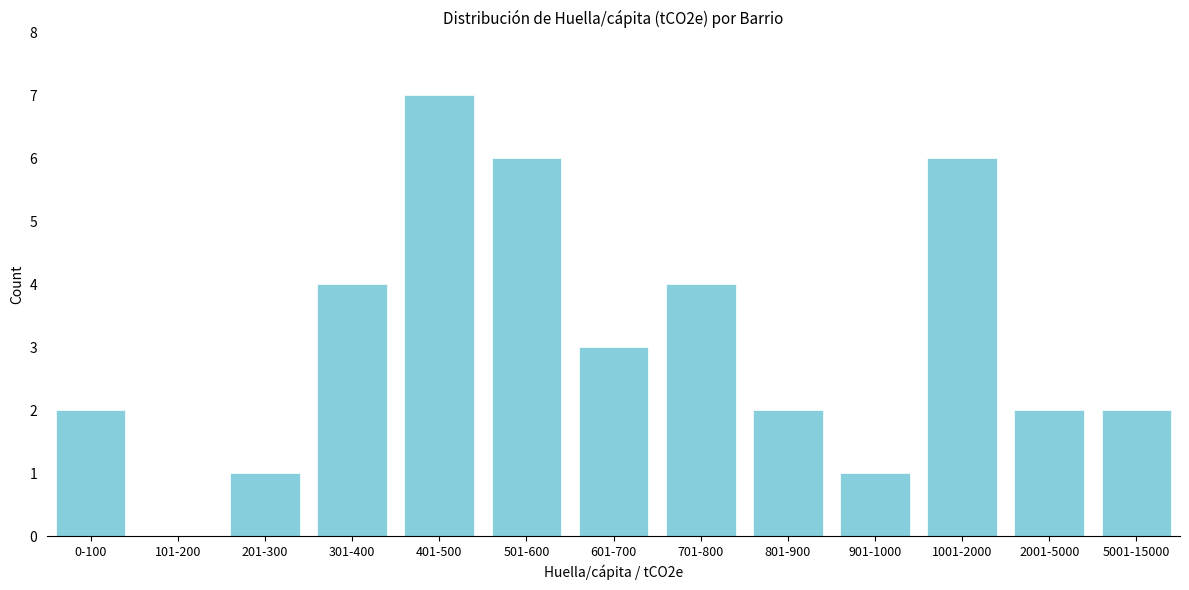

Reading left to right, extract all data points from this chart.

0-100=2	101-200=0	201-300=1	301-400=4	401-500=7	501-600=6	601-700=3	701-800=4	801-900=2	901-1000=1	1001-2000=6	2001-5000=2	5001-15000=2